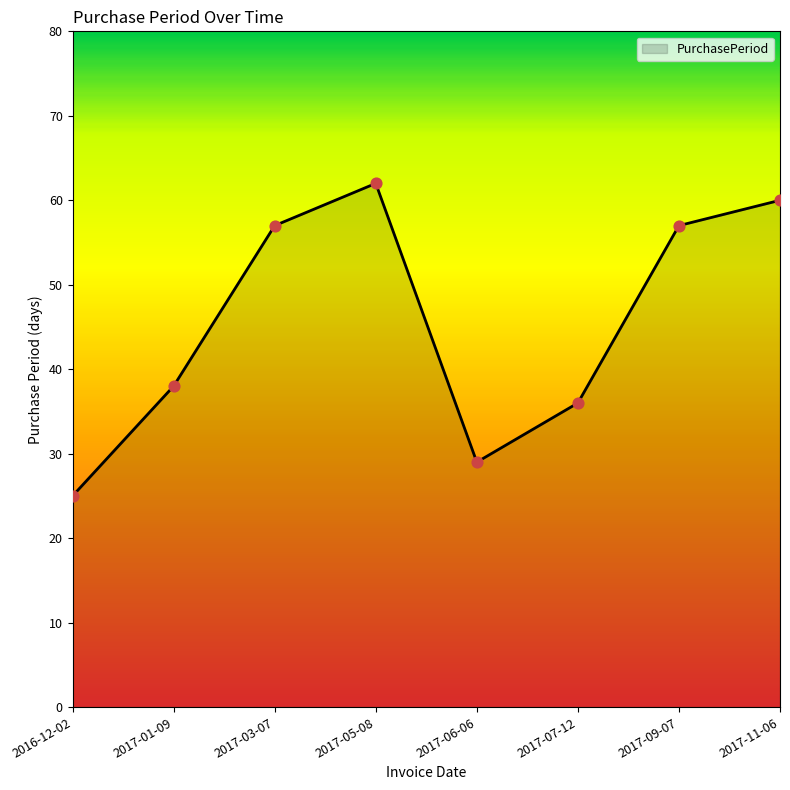

Which has a higher value, 2017-01-09 or 2017-06-06?

2017-01-09